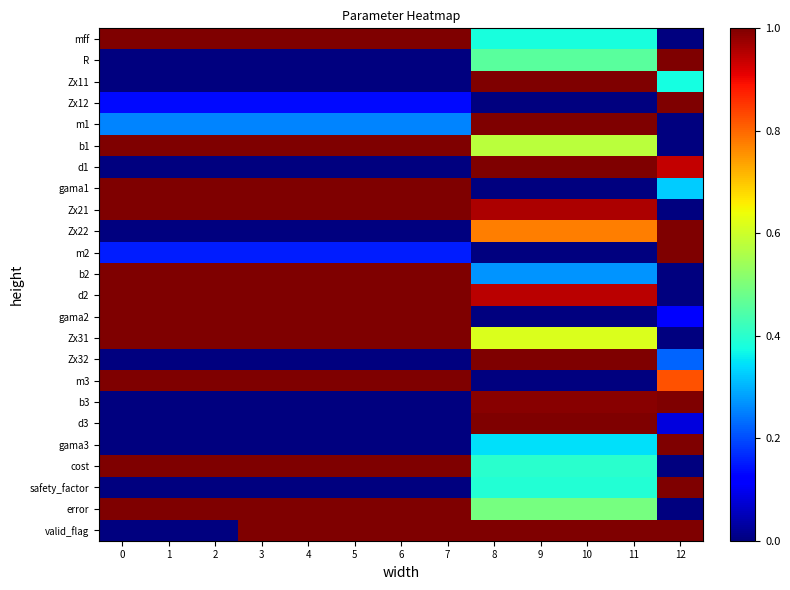

Reading left to right, what are all the values shown in this chart?

mff: 0=1.0	1=1.0	2=1.0	3=1.0	4=1.0	5=1.0	6=1.0	7=1.0	8=0.4	9=0.4	10=0.4	11=0.4	12=0.0
R: 0=0.0	1=0.0	2=0.0	3=0.0	4=0.0	5=0.0	6=0.0	7=0.0	8=0.5	9=0.5	10=0.5	11=0.5	12=1.0
Zx11: 0=0.0	1=0.0	2=0.0	3=0.0	4=0.0	5=0.0	6=0.0	7=0.0	8=1.0	9=1.0	10=1.0	11=1.0	12=0.4
Zx12: 0=0.1	1=0.1	2=0.1	3=0.1	4=0.1	5=0.1	6=0.1	7=0.1	8=0.0	9=0.0	10=0.0	11=0.0	12=1.0
m1: 0=0.3	1=0.3	2=0.3	3=0.3	4=0.3	5=0.3	6=0.3	7=0.3	8=1.0	9=1.0	10=1.0	11=1.0	12=0.0
b1: 0=1.0	1=1.0	2=1.0	3=1.0	4=1.0	5=1.0	6=1.0	7=1.0	8=0.6	9=0.6	10=0.6	11=0.6	12=0.0
d1: 0=0.0	1=0.0	2=0.0	3=0.0	4=0.0	5=0.0	6=0.0	7=0.0	8=1.0	9=1.0	10=1.0	11=1.0	12=0.9
gama1: 0=1.0	1=1.0	2=1.0	3=1.0	4=1.0	5=1.0	6=1.0	7=1.0	8=0.0	9=0.0	10=0.0	11=0.0	12=0.3
Zx21: 0=1.0	1=1.0	2=1.0	3=1.0	4=1.0	5=1.0	6=1.0	7=1.0	8=1.0	9=1.0	10=1.0	11=1.0	12=0.0
Zx22: 0=0.0	1=0.0	2=0.0	3=0.0	4=0.0	5=0.0	6=0.0	7=0.0	8=0.8	9=0.8	10=0.8	11=0.8	12=1.0
m2: 0=0.2	1=0.2	2=0.2	3=0.2	4=0.2	5=0.2	6=0.2	7=0.2	8=0.0	9=0.0	10=0.0	11=0.0	12=1.0
b2: 0=1.0	1=1.0	2=1.0	3=1.0	4=1.0	5=1.0	6=1.0	7=1.0	8=0.3	9=0.3	10=0.3	11=0.3	12=0.0
d2: 0=1.0	1=1.0	2=1.0	3=1.0	4=1.0	5=1.0	6=1.0	7=1.0	8=0.9	9=0.9	10=0.9	11=0.9	12=0.0
gama2: 0=1.0	1=1.0	2=1.0	3=1.0	4=1.0	5=1.0	6=1.0	7=1.0	8=0.0	9=0.0	10=0.0	11=0.0	12=0.1
Zx31: 0=1.0	1=1.0	2=1.0	3=1.0	4=1.0	5=1.0	6=1.0	7=1.0	8=0.6	9=0.6	10=0.6	11=0.6	12=0.0
Zx32: 0=0.0	1=0.0	2=0.0	3=0.0	4=0.0	5=0.0	6=0.0	7=0.0	8=1.0	9=1.0	10=1.0	11=1.0	12=0.2
m3: 0=1.0	1=1.0	2=1.0	3=1.0	4=1.0	5=1.0	6=1.0	7=1.0	8=0.0	9=0.0	10=0.0	11=0.0	12=0.8
b3: 0=0.0	1=0.0	2=0.0	3=0.0	4=0.0	5=0.0	6=0.0	7=0.0	8=1.0	9=1.0	10=1.0	11=1.0	12=1.0
d3: 0=0.0	1=0.0	2=0.0	3=0.0	4=0.0	5=0.0	6=0.0	7=0.0	8=1.0	9=1.0	10=1.0	11=1.0	12=0.1
gama3: 0=0.0	1=0.0	2=0.0	3=0.0	4=0.0	5=0.0	6=0.0	7=0.0	8=0.3	9=0.3	10=0.3	11=0.3	12=1.0
cost: 0=1.0	1=1.0	2=1.0	3=1.0	4=1.0	5=1.0	6=1.0	7=1.0	8=0.4	9=0.4	10=0.4	11=0.4	12=0.0
safety_factor: 0=0.0	1=0.0	2=0.0	3=0.0	4=0.0	5=0.0	6=0.0	7=0.0	8=0.4	9=0.4	10=0.4	11=0.4	12=1.0
error: 0=1.0	1=1.0	2=1.0	3=1.0	4=1.0	5=1.0	6=1.0	7=1.0	8=0.5	9=0.5	10=0.5	11=0.5	12=0.0
valid_flag: 0=0.0	1=0.0	2=0.0	3=1.0	4=1.0	5=1.0	6=1.0	7=1.0	8=1.0	9=1.0	10=1.0	11=1.0	12=1.0